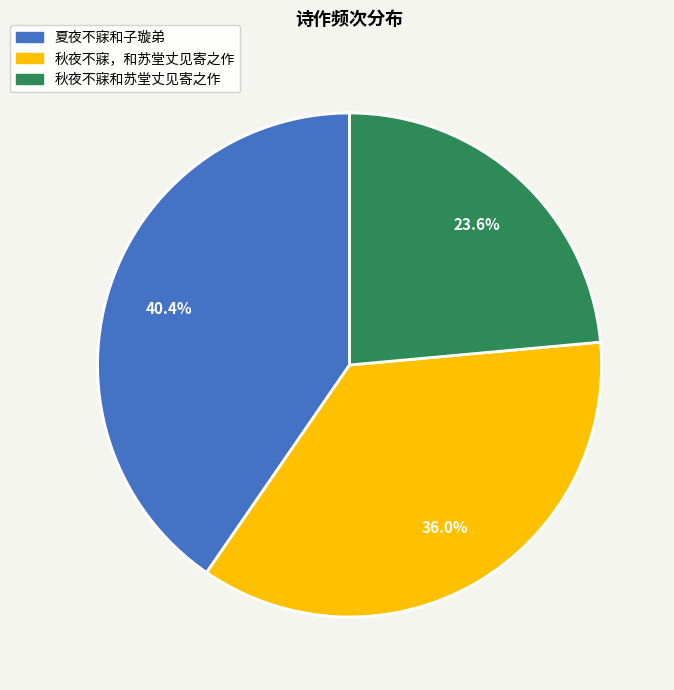

What is the largest slice in the pie chart?

夏夜不寐和子璇弟